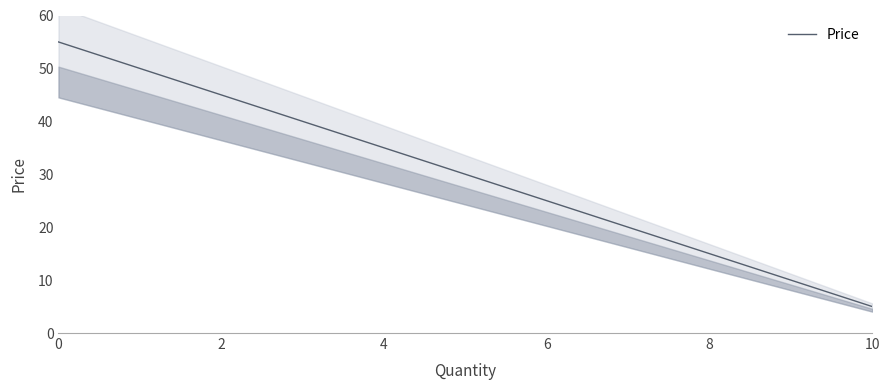

Which has a higher value, 9 or 7?

7